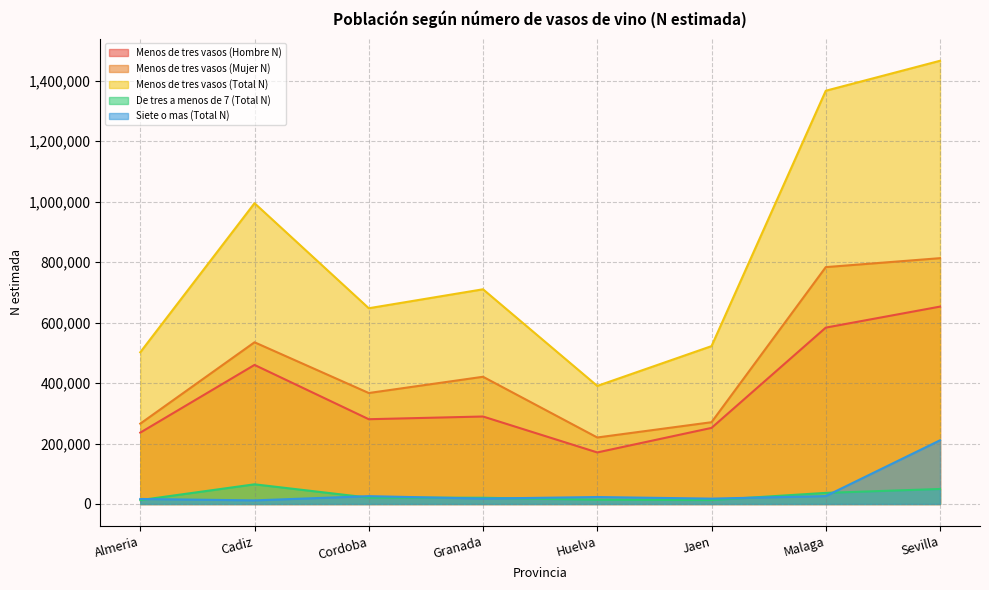

What is the difference between the maximum and minimum values in the Menos de tres vasos (Total N) series?

1075234